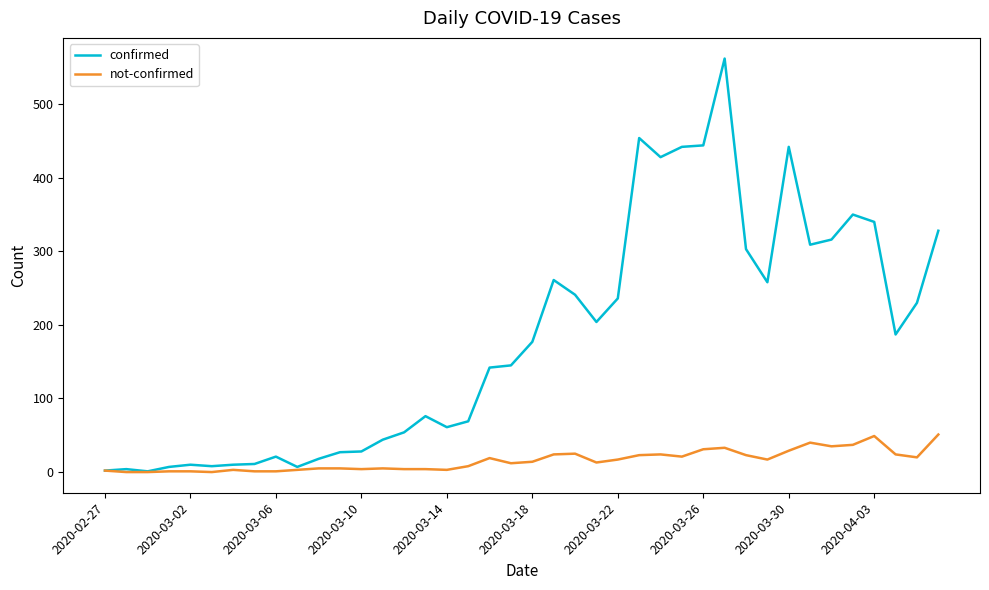

List the series in order of their overall mean, lowest first.

not-confirmed, confirmed